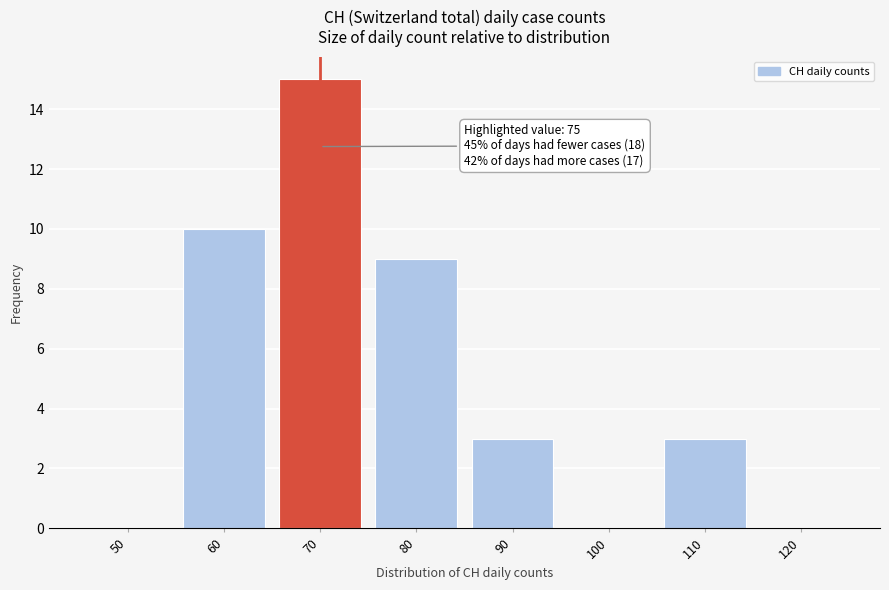

Reading left to right, extract all data points from this chart.

50=0	60=10	70=15	80=9	90=3	100=0	110=3	120=0